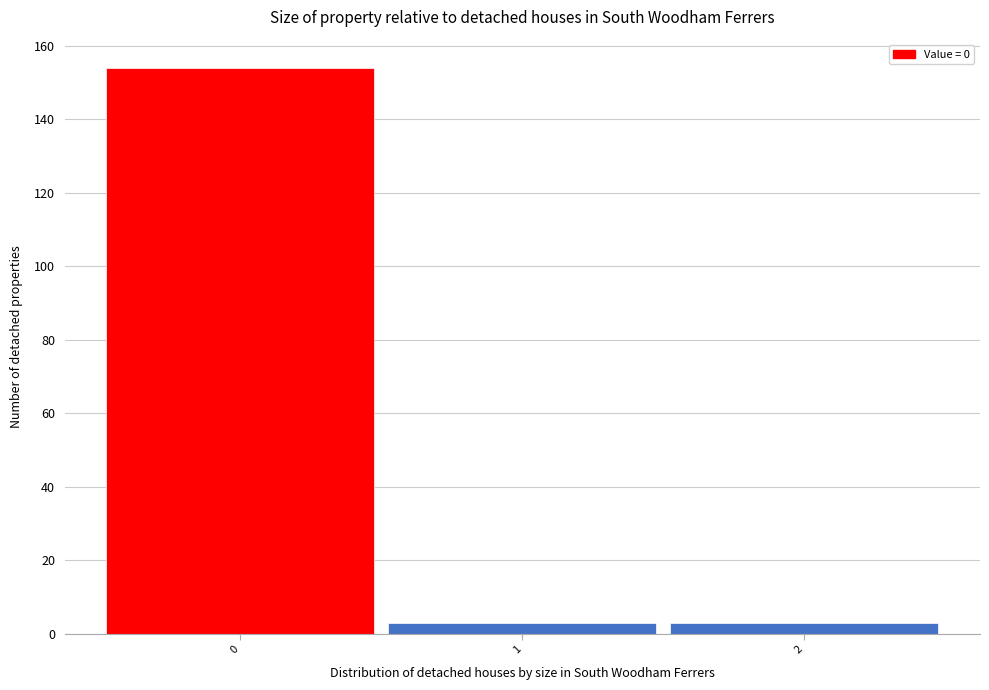

Reading left to right, transcribe this chart: for each bar, give the range it covers on the x-axis and its height. The values are not printed on the chart, so give them approximately, as read against the axis.

-0.5 to 0.5: 154
0.5 to 1.5: 4
1.5 to 2.5: 4